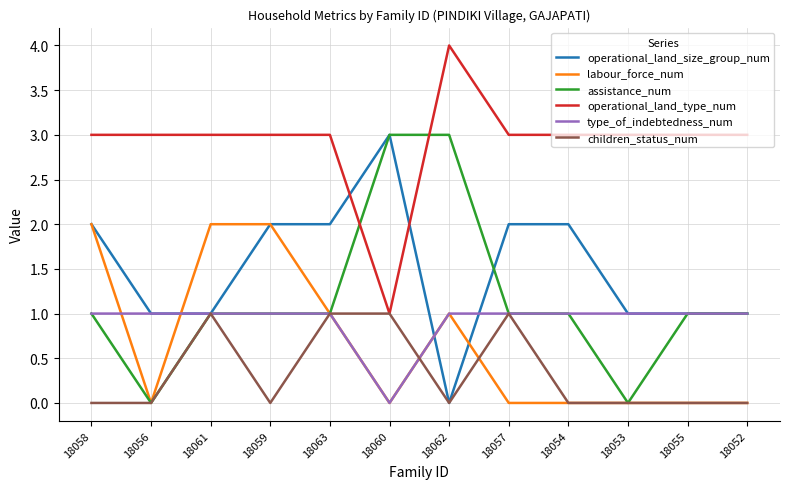

How many positive values does the type_of_indebtedness_num series have?

11